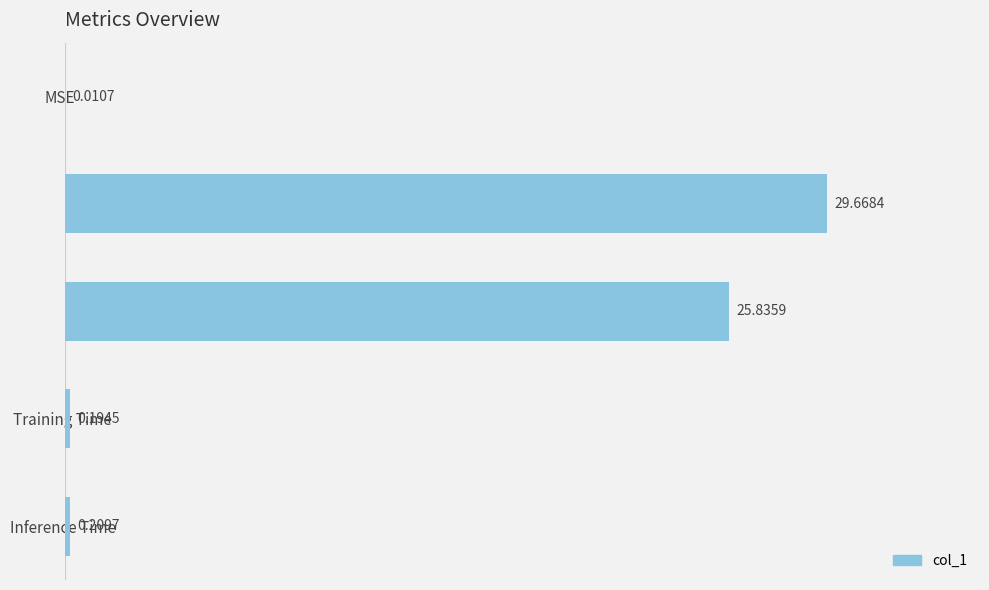

At which category does the chart reach its peak across all series?

MAPE